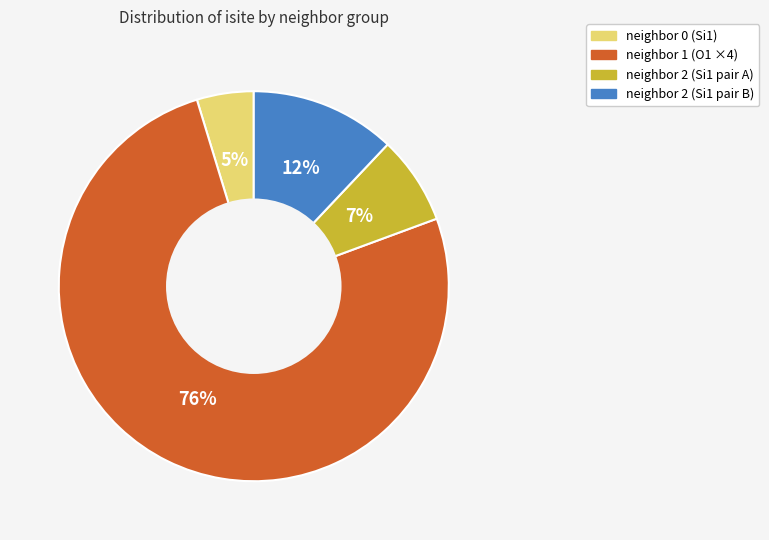

To the nearest percent, what is the difference between the largest and smallest slice percentages?

71%